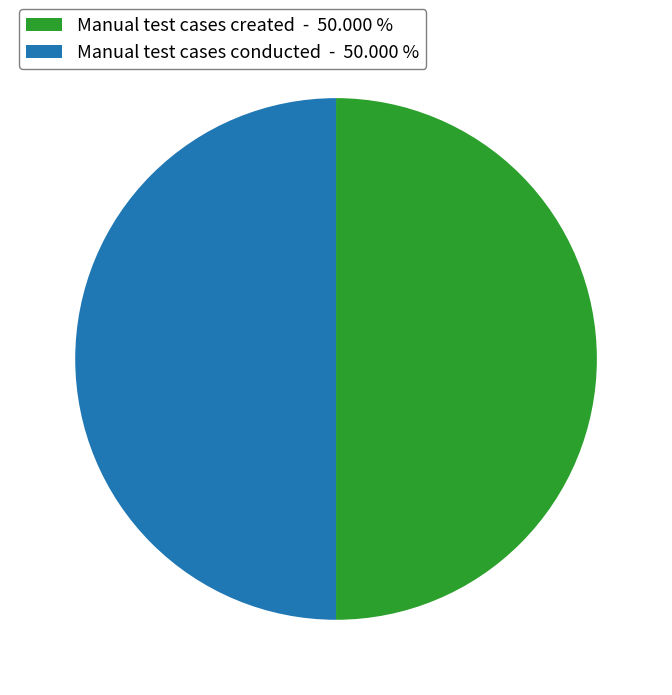

Is the sum of Manual test cases created - 50.000 % and Manual test cases conducted - 50.000 % greater than half?

Yes